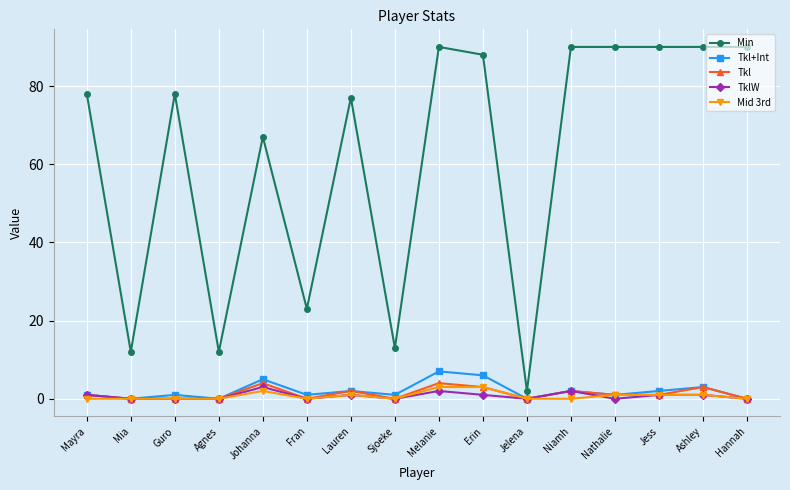

True or false: Tkl and Min cross at least once.

False